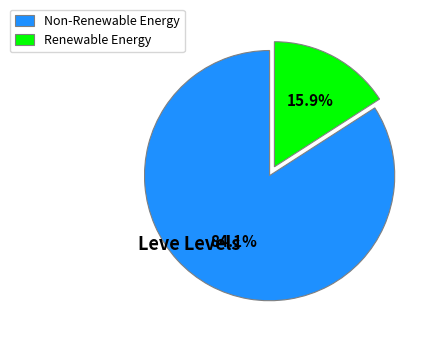

Between Non-Renewable Energy and Renewable Energy, which is larger?

Non-Renewable Energy